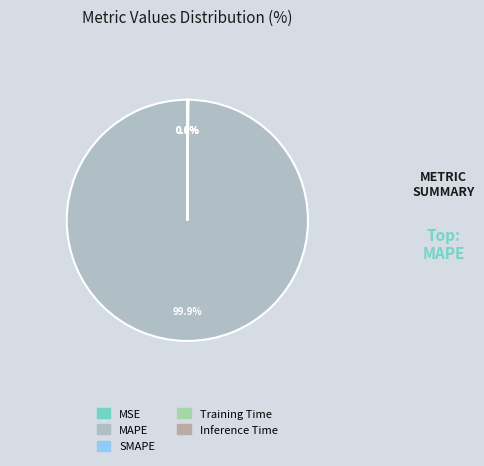

The MAPE slice represents 99% of the pie. True or false?

False